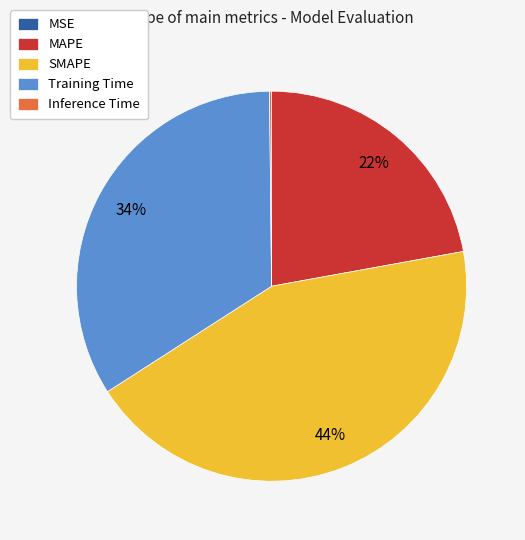

Which has a higher value, Training Time or SMAPE?

SMAPE